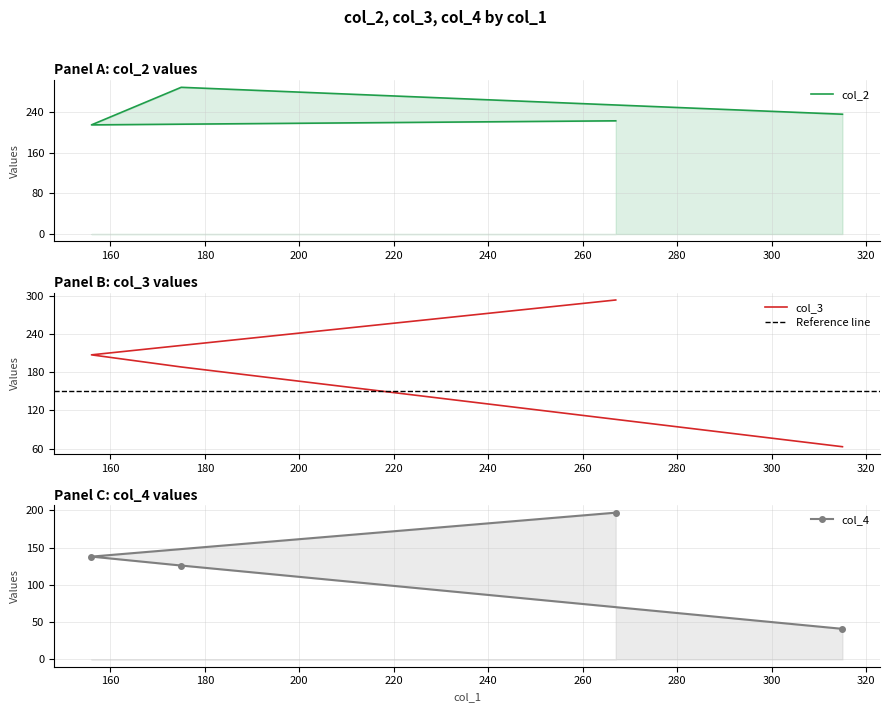

Reading left to right, list all the values displayed in this chart.

col_2: 267=223	156=215	175=289	315=236
col_3: 267=293	156=207	175=188	315=63
col_4: 267=197	156=138	175=126	315=41